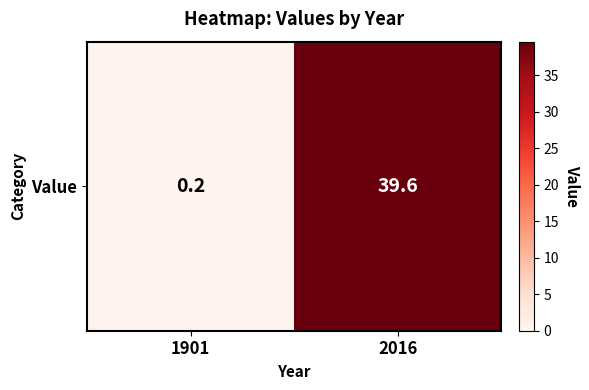

Which label corresponds to the largest value in the chart?

2016